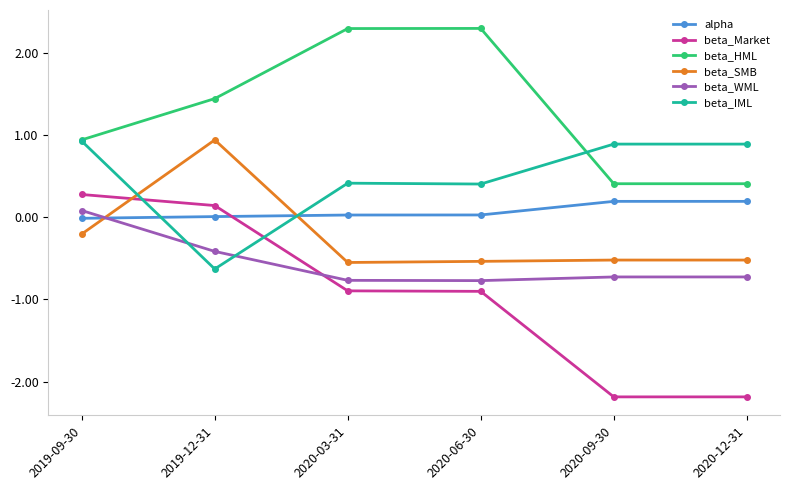

What is the maximum value shown in the chart?

2.3